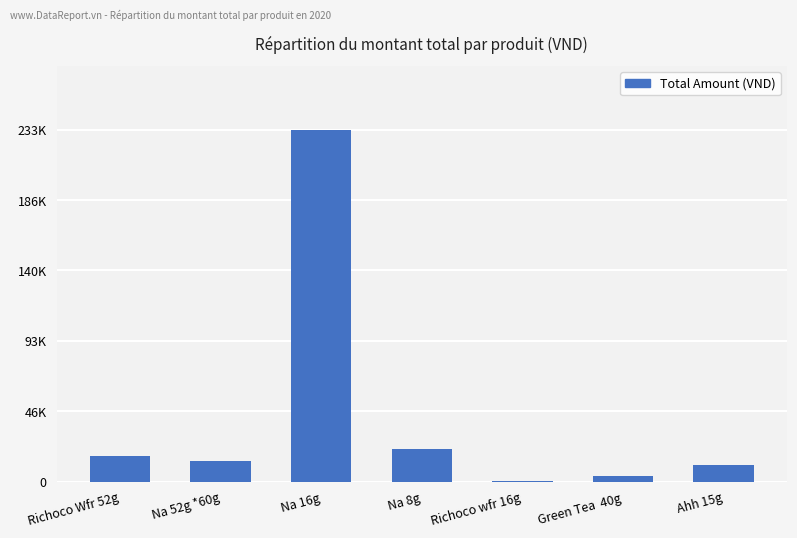

Are the bars horizontal?

No